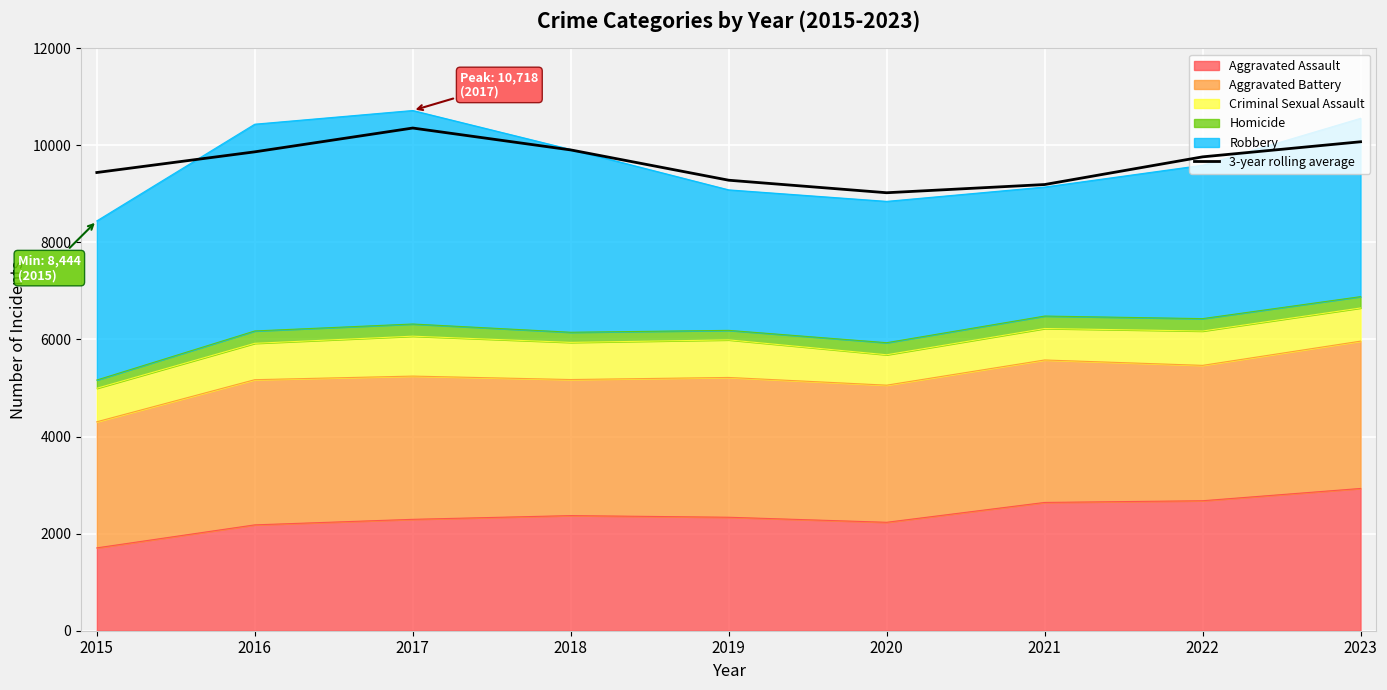

What is the value of the 3rd point from the left?

10356.3